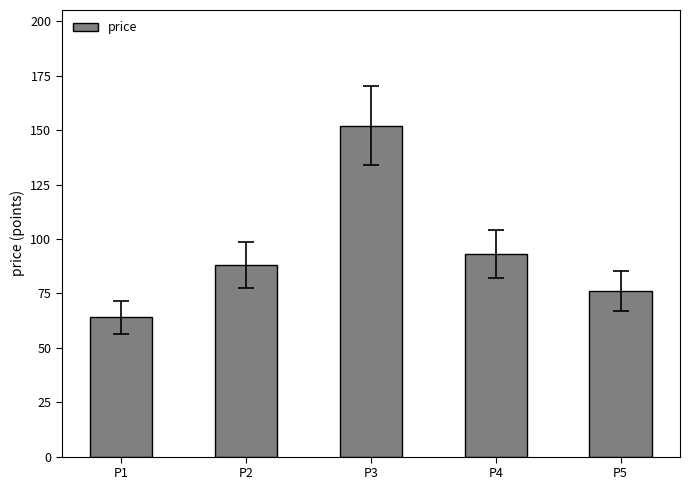

Reading left to right, extract all data points from this chart.

P1=64	P2=88	P3=152	P4=93	P5=76